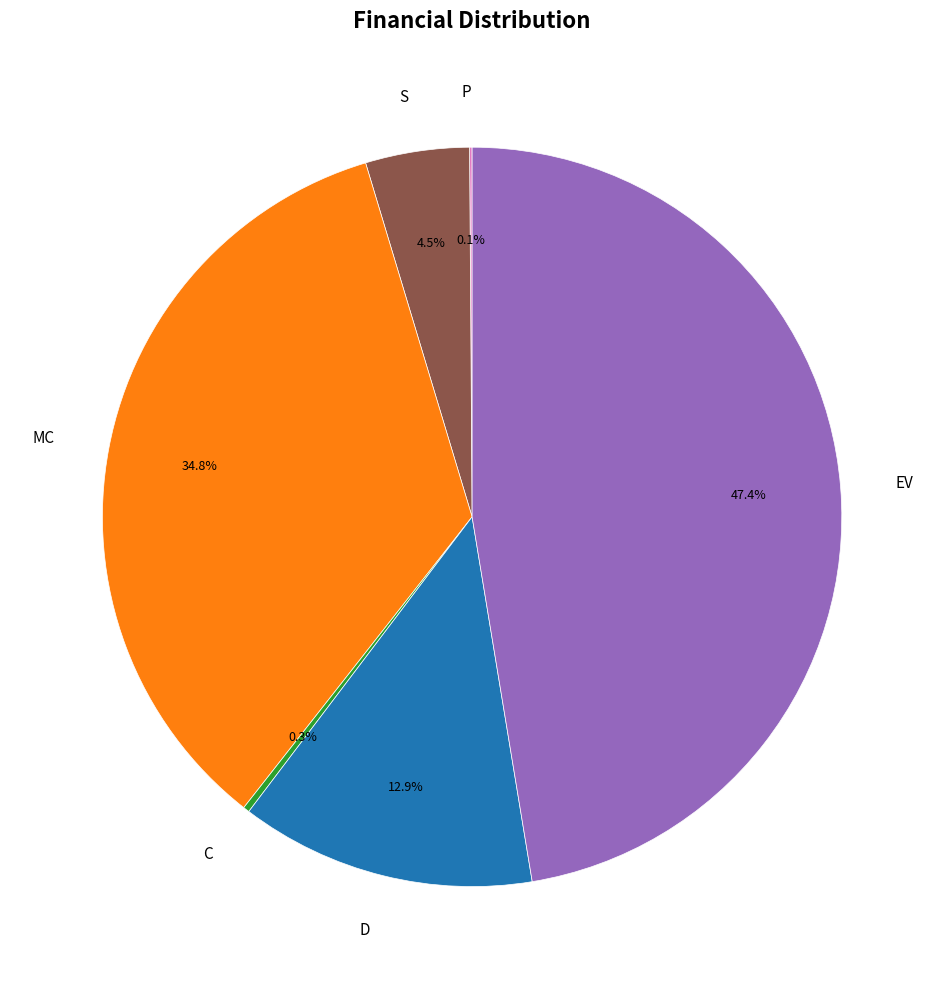

What percentage is NOT represented by EV?

52.6%